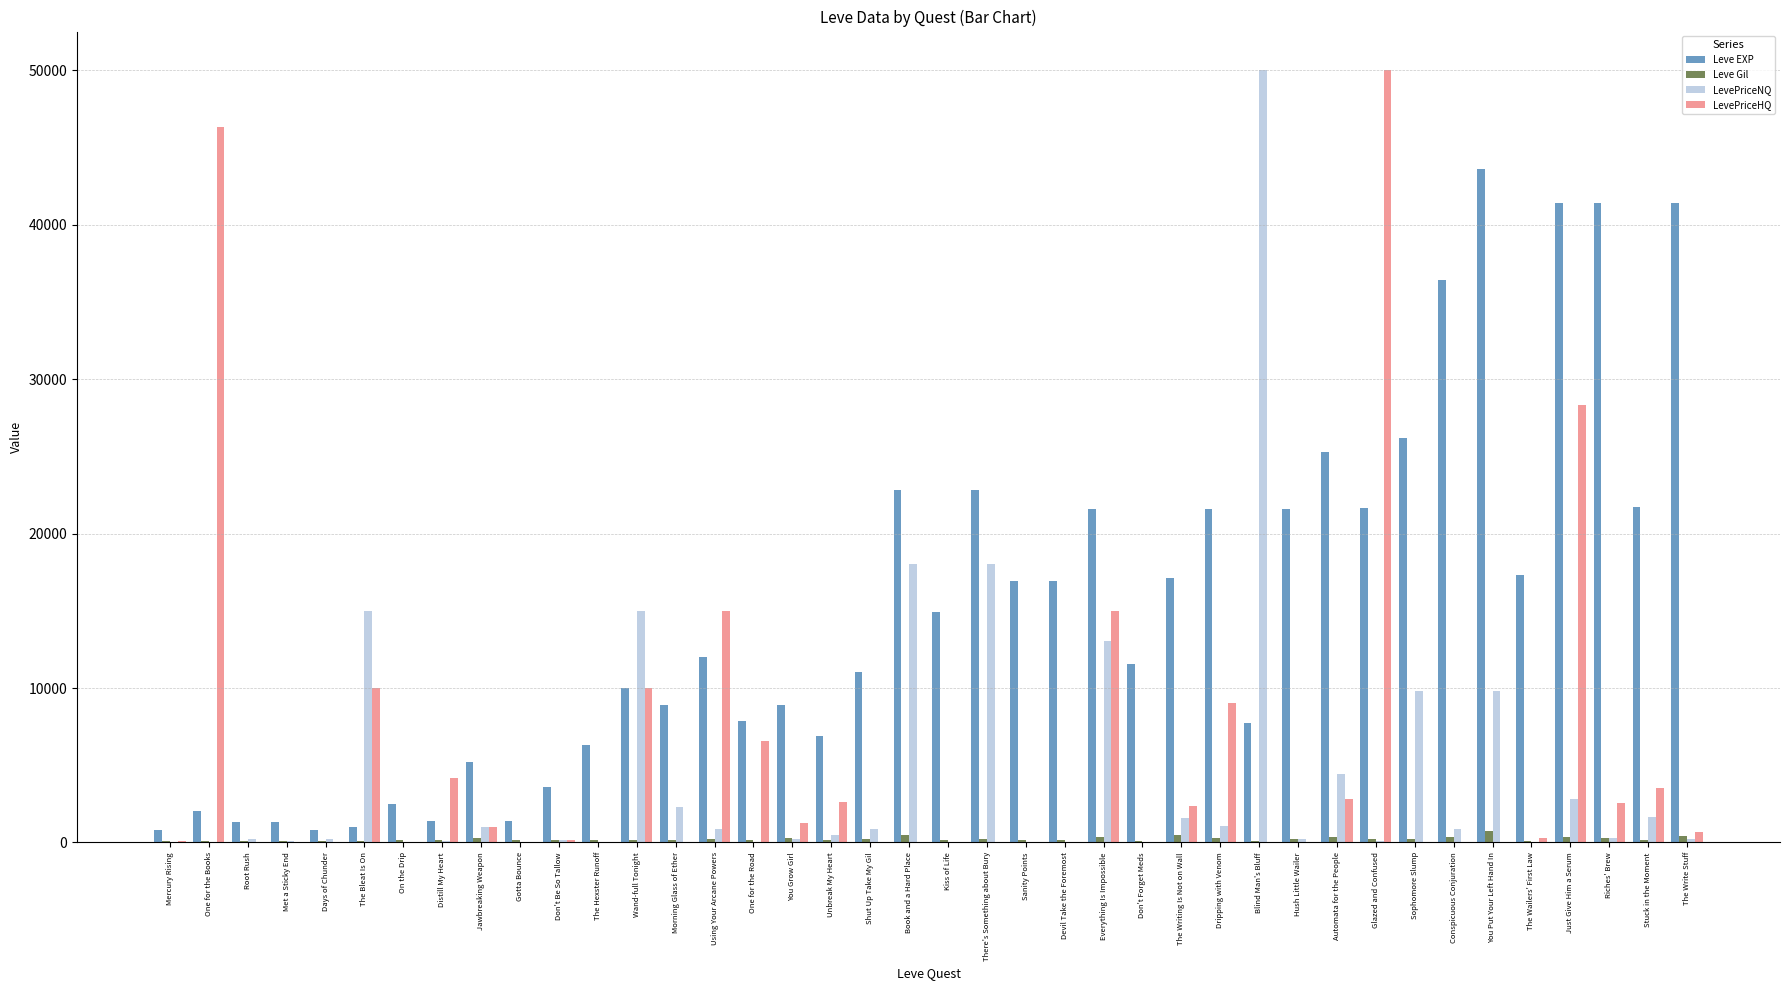

Which series changed the most between Shut Up Take My Gil and Stuck in the Moment?

Leve EXP